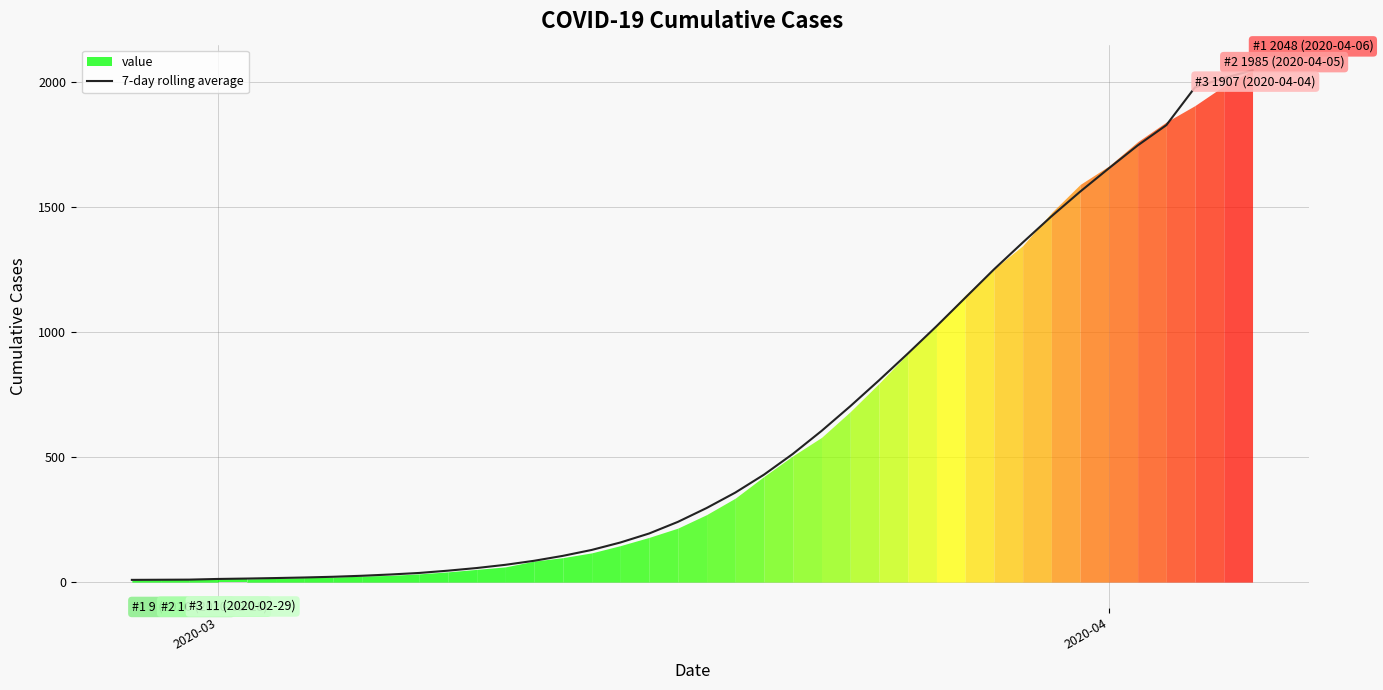

What is the minimum value shown in the chart?

9.0